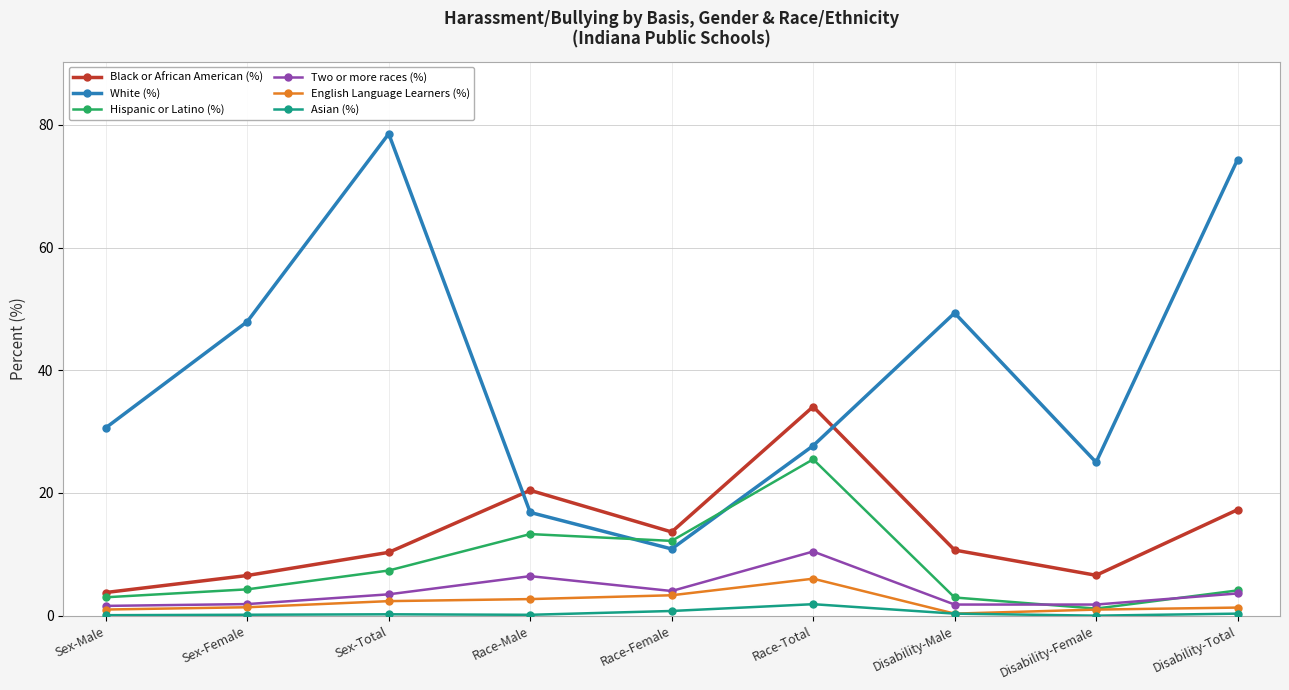

What is the difference between the Asian (%) values at Sex-Male and Race-Total?

1.8